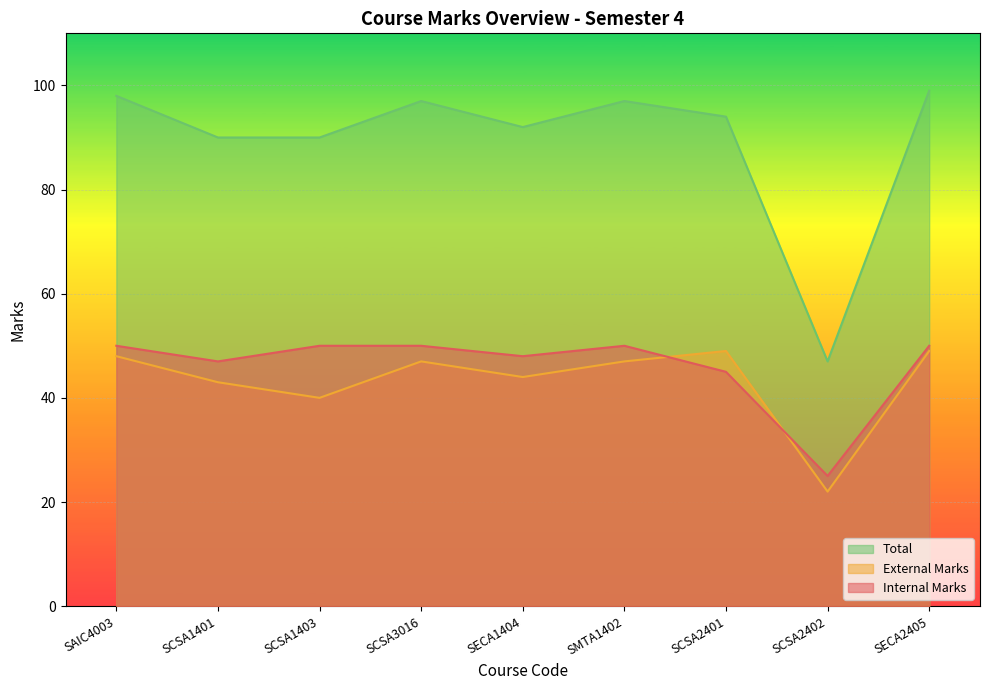

What is the lowest value of the Total series?

47